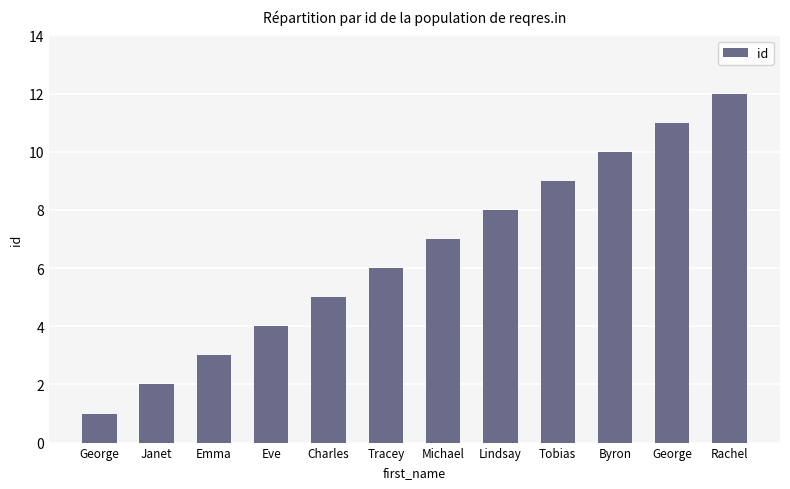

How many bars are there in total?

12